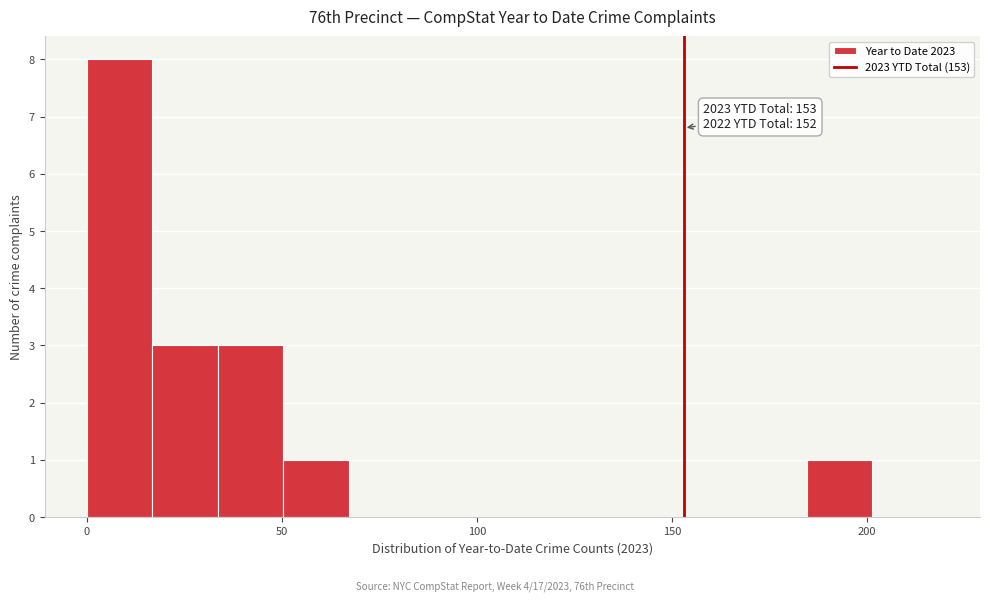

Around what value on the x-axis is the tallest bar? Give the approximate position of its centre, as read against the axis.

10